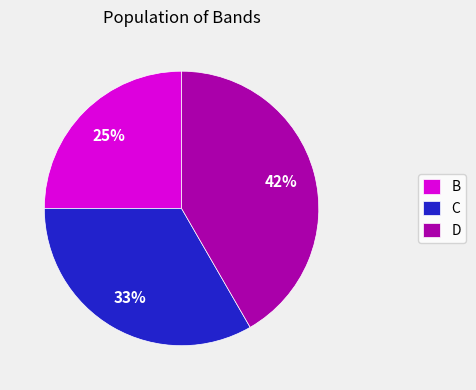

To the nearest percent, what is the combined percentage of D and C?

75%